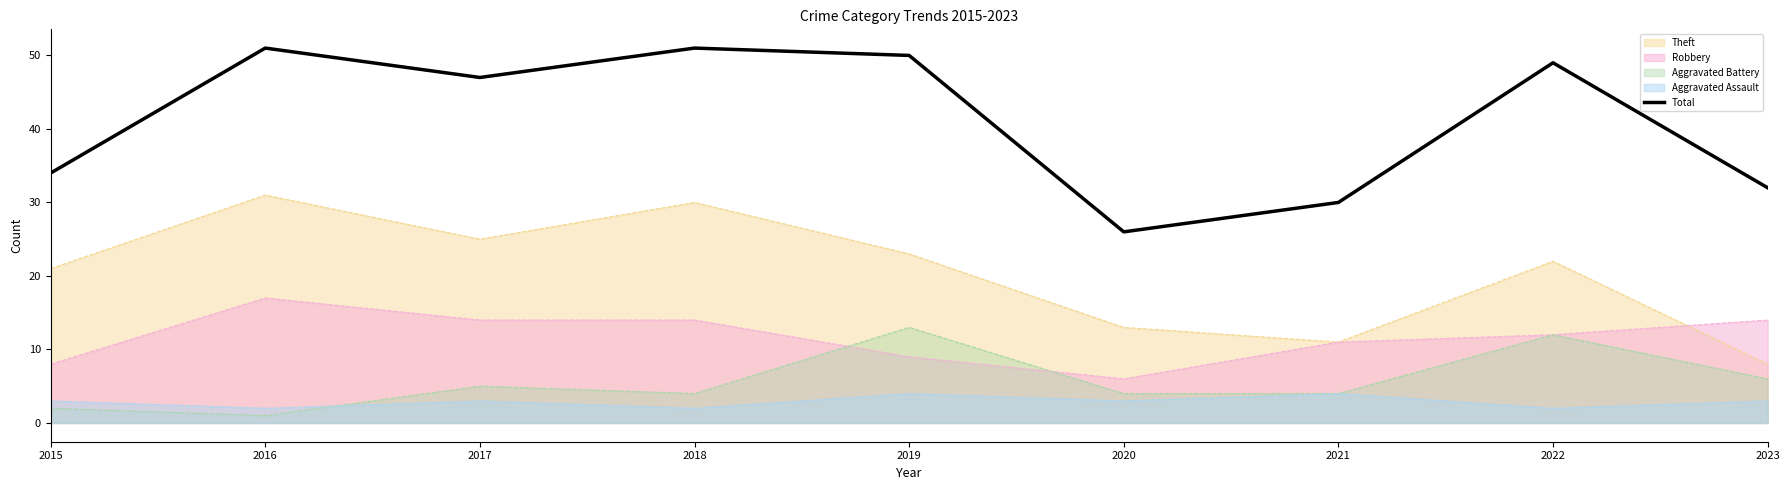

At which category does the data reach its first local peak?

2016